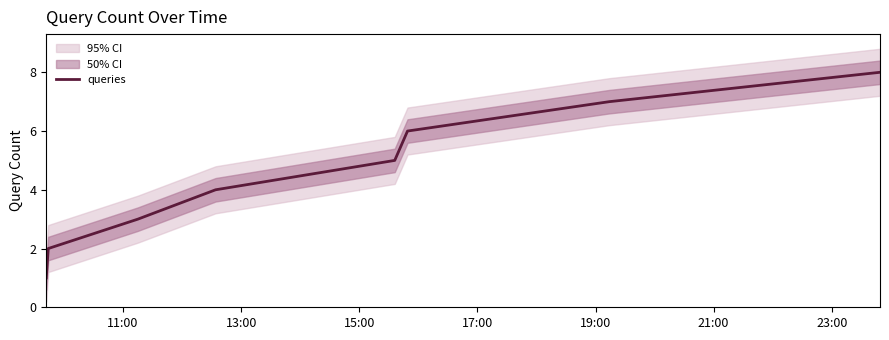

How many lines are shown in the chart?

1